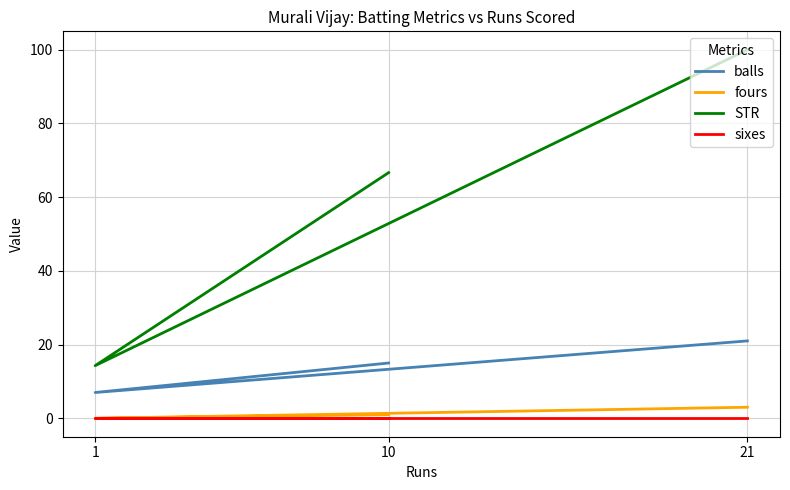

Which series has the largest total across all categories?

STR